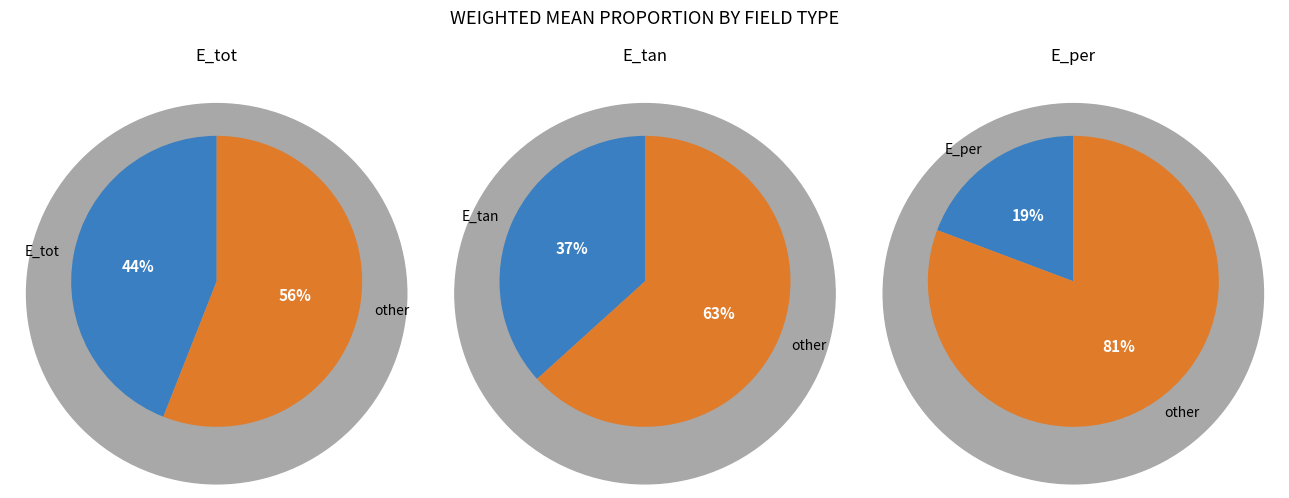

Does E_tan account for over 50% of the chart?

No